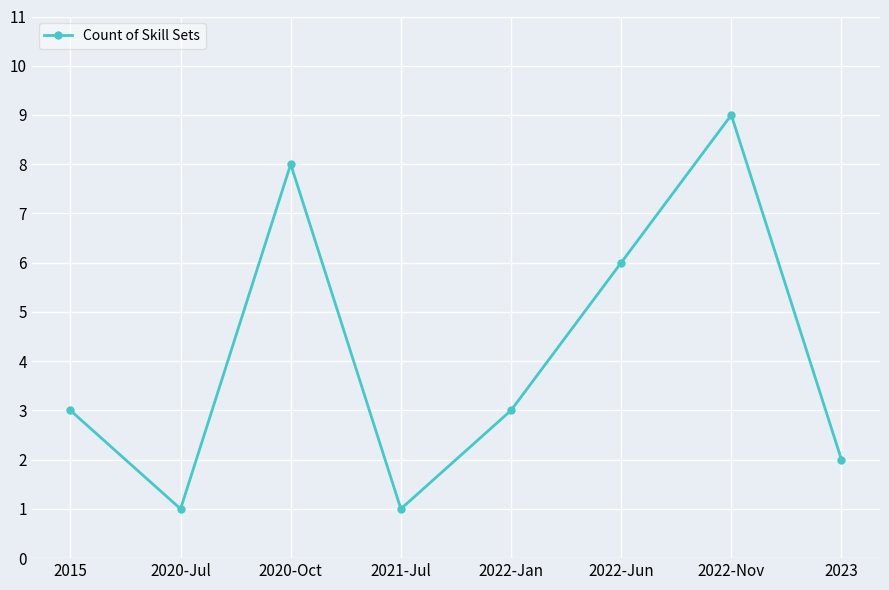

Is it true that the value at 2021-Jul is 1?

True